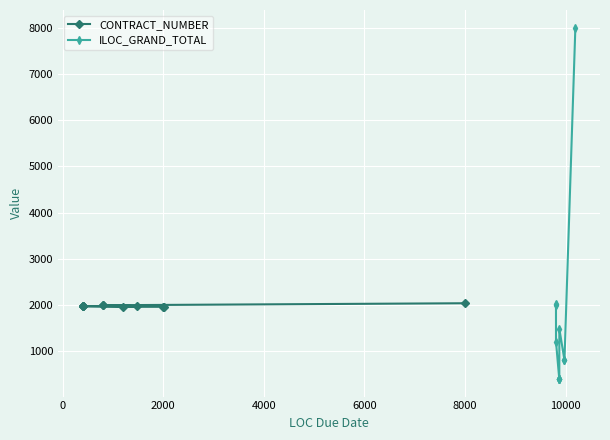

What is the average value of the ILOC_GRAND_TOTAL series?

1630.7